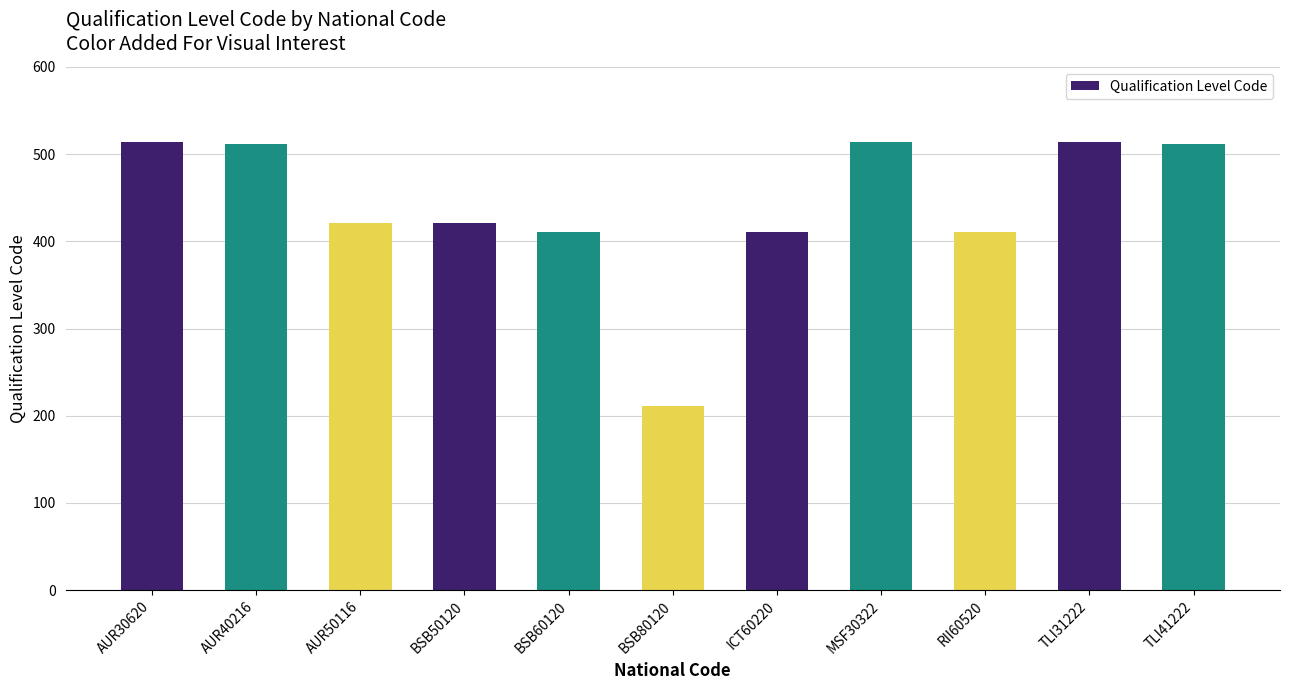

What is the ratio of the value at TLI31222 to the value at MSF30322?

1.0